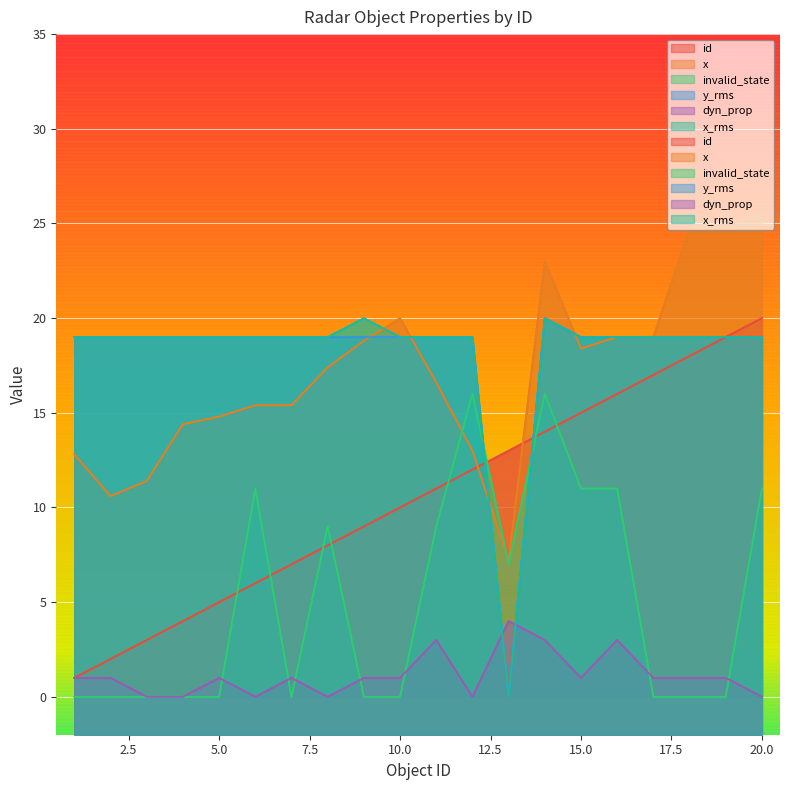

At which label is id closest to 10?

10